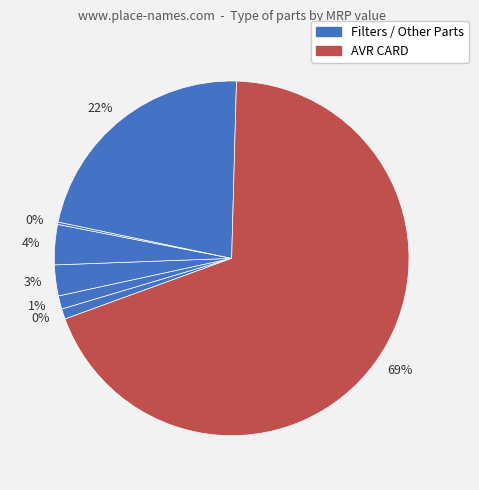

Between OIL FILTER ELEMENT 398 and AVR CARD, which is larger?

AVR CARD